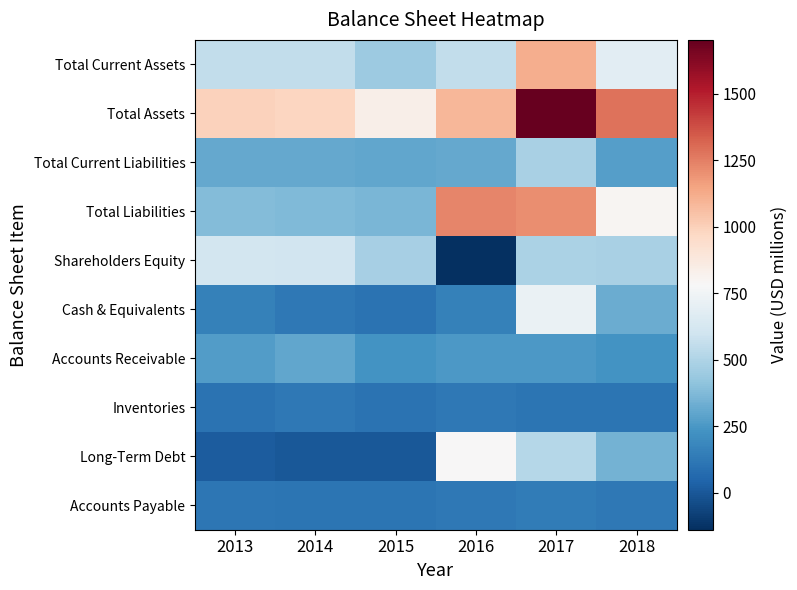

Which series has the largest total across all categories?

Total Assets